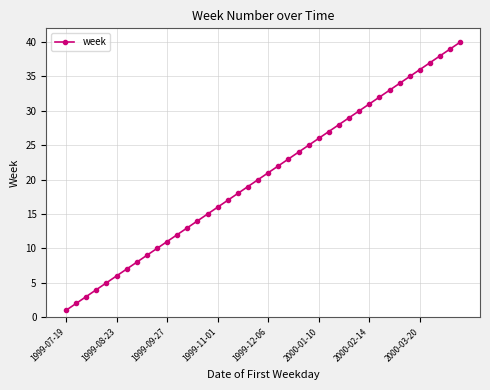

What is the difference between the maximum and minimum values?

39